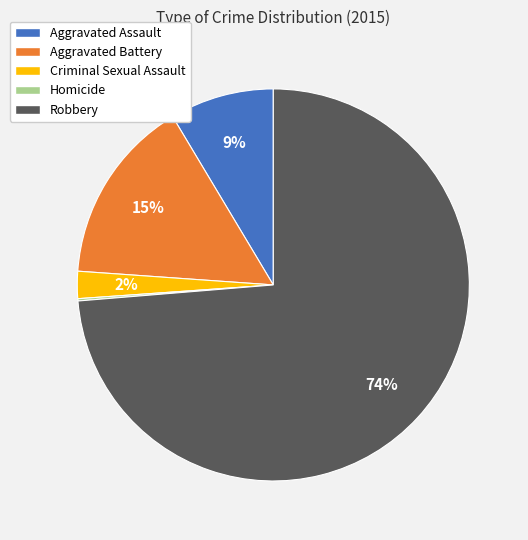

To the nearest percent, what portion does Aggravated Assault represent?

9%